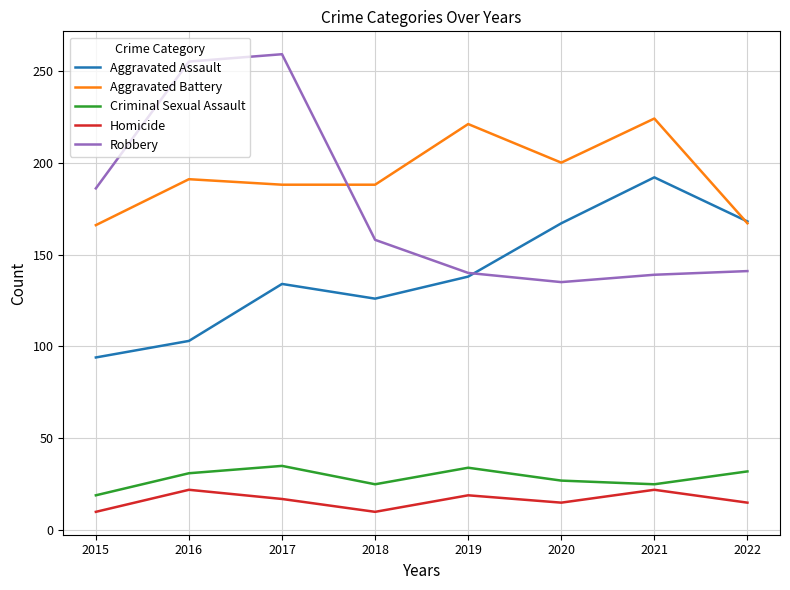

What is the lowest value of the Aggravated Assault series?

94